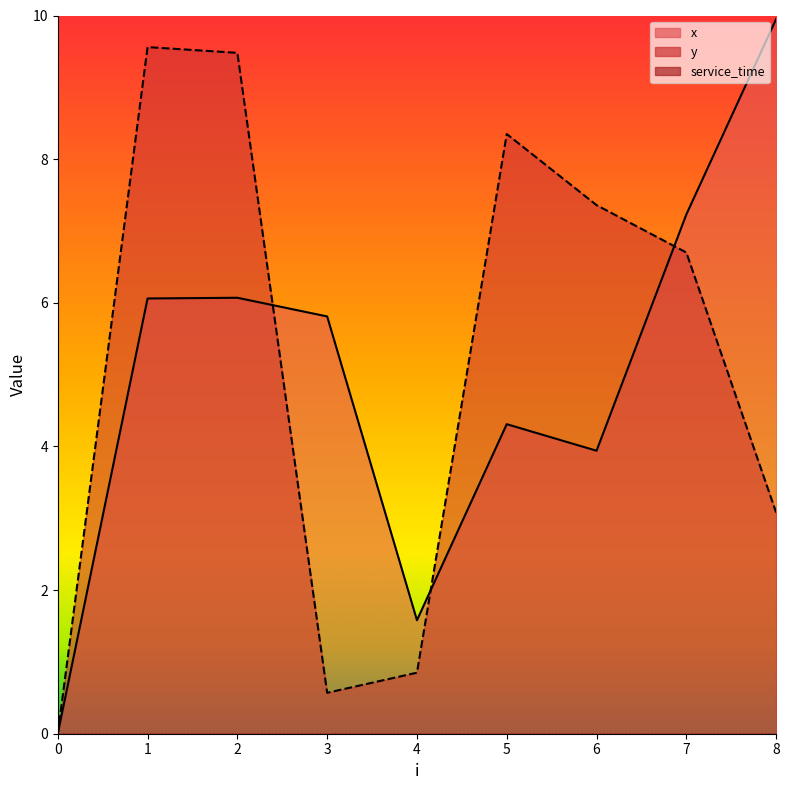

What is the value of the x point at the 4th from the left?

5.8